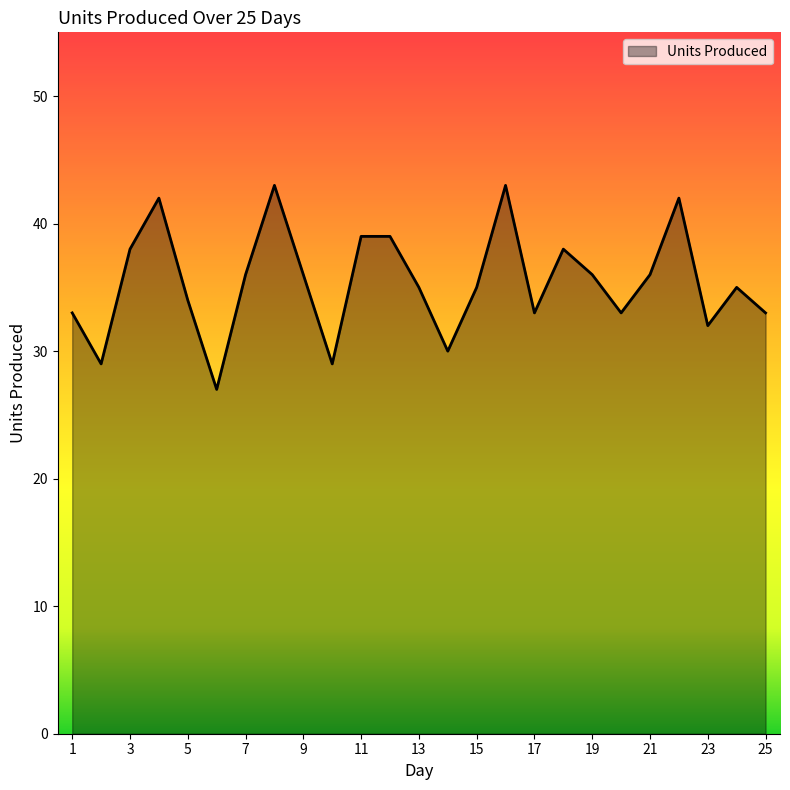

What is the greatest value displayed?

43